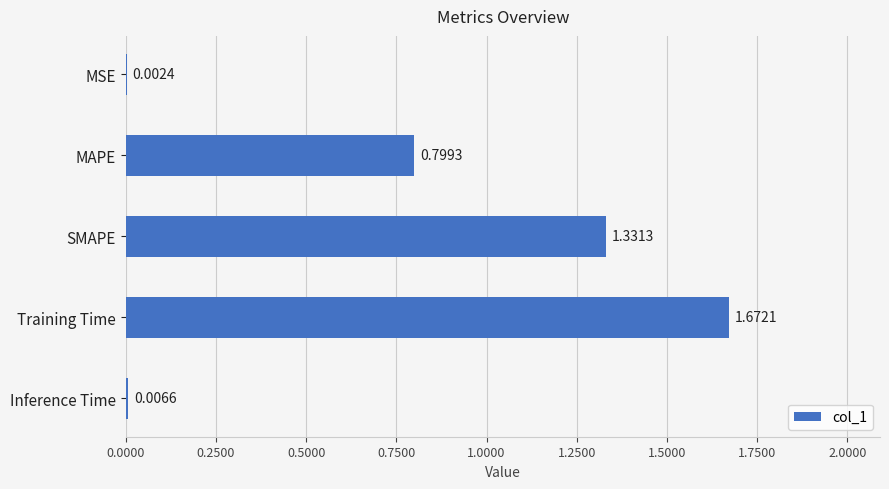

Where is the data nearest to the value 0?

MSE